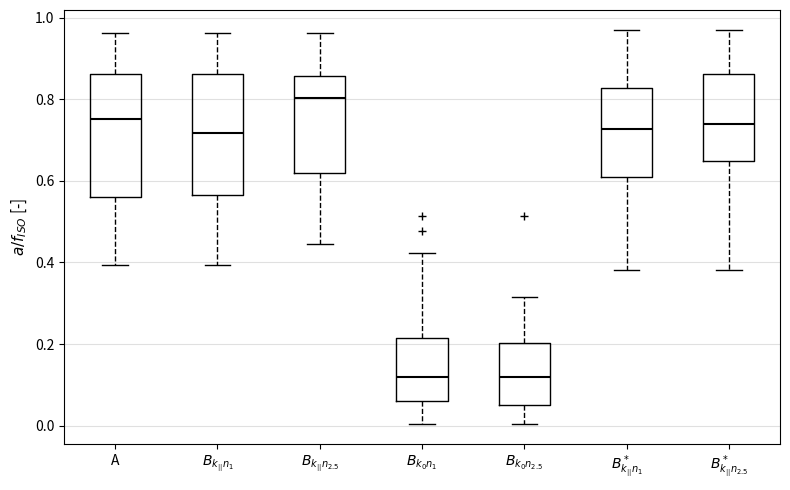

Where does the upper whisker of the box for $B^*_{k_{||}n_{2.5}}$ end on the y-axis? The values are not printed on the chart, so give them approximately, as read against the axis.

0.98